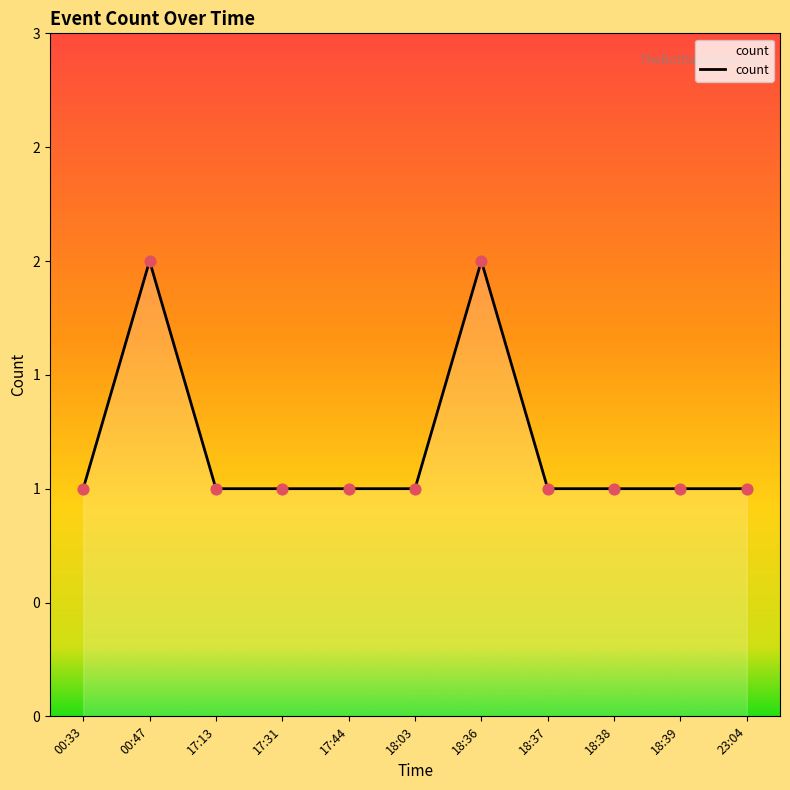

Approximately how many times larger is the value at 00:33 compared to 17:13?

1.0